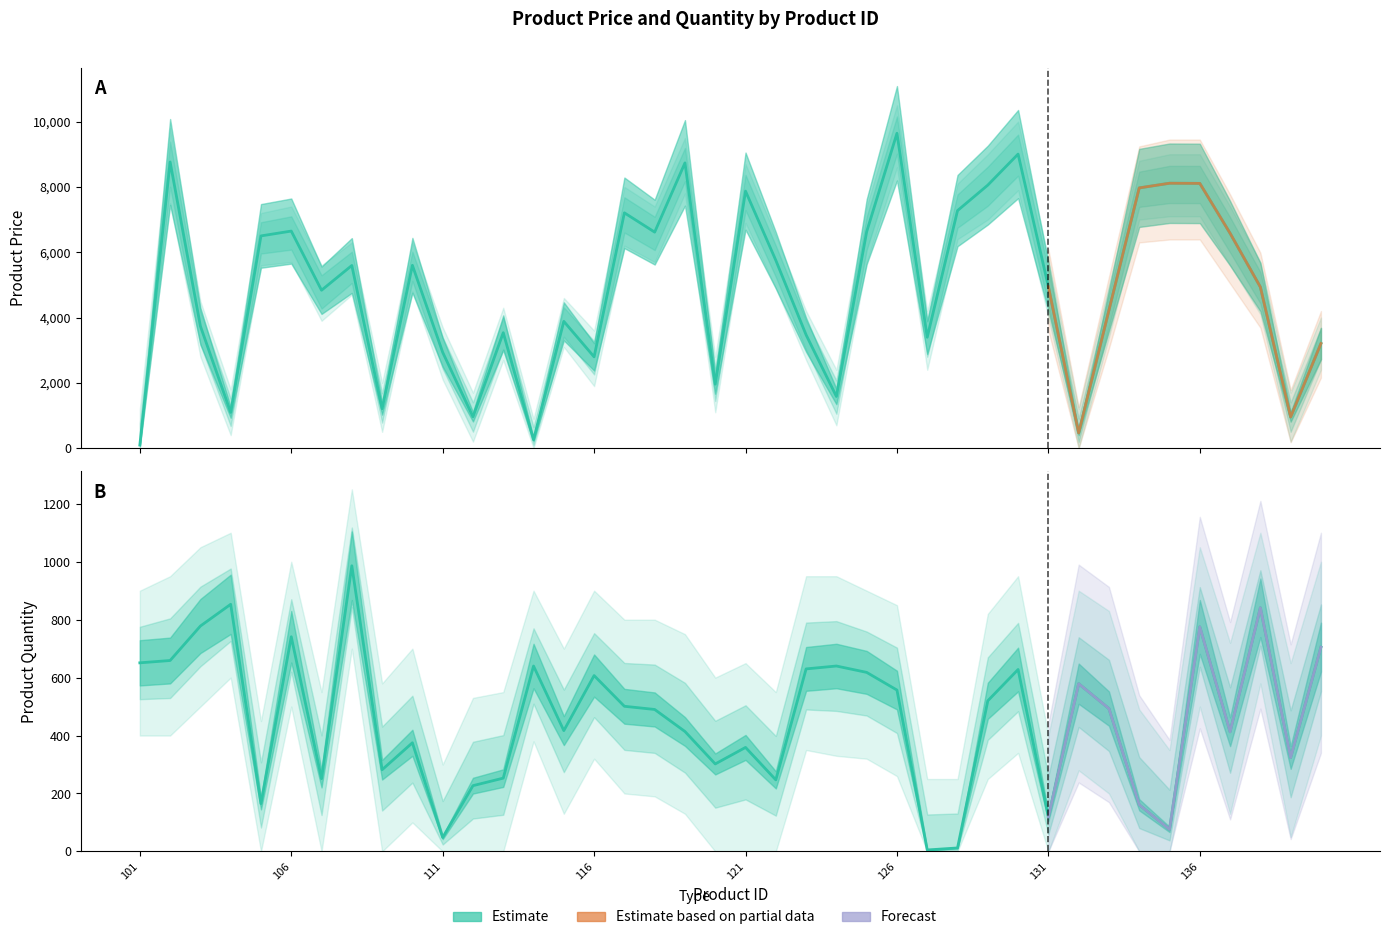

The value of productQty at 123 is 1010.8. True or false?

False